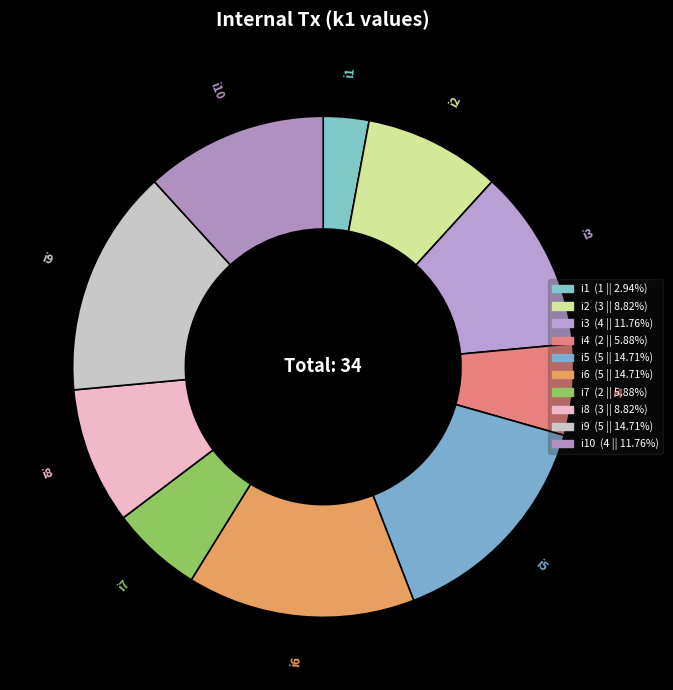

Approximately how many times larger is the value at i7 compared to i10?

0.5